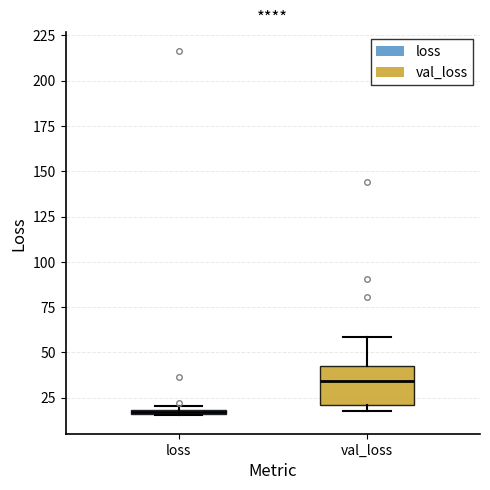

Which box's median line is the lowest?

loss